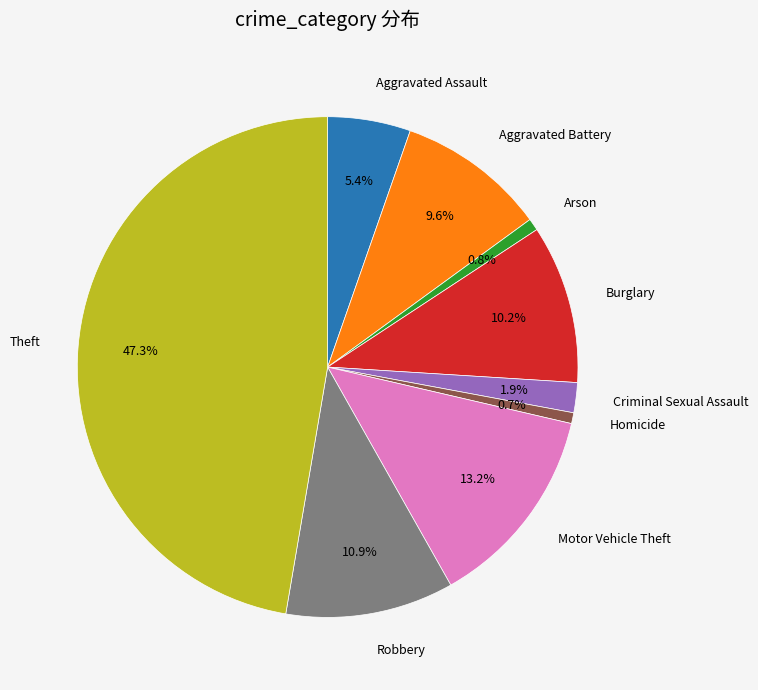

Is there a majority slice in this chart?

No